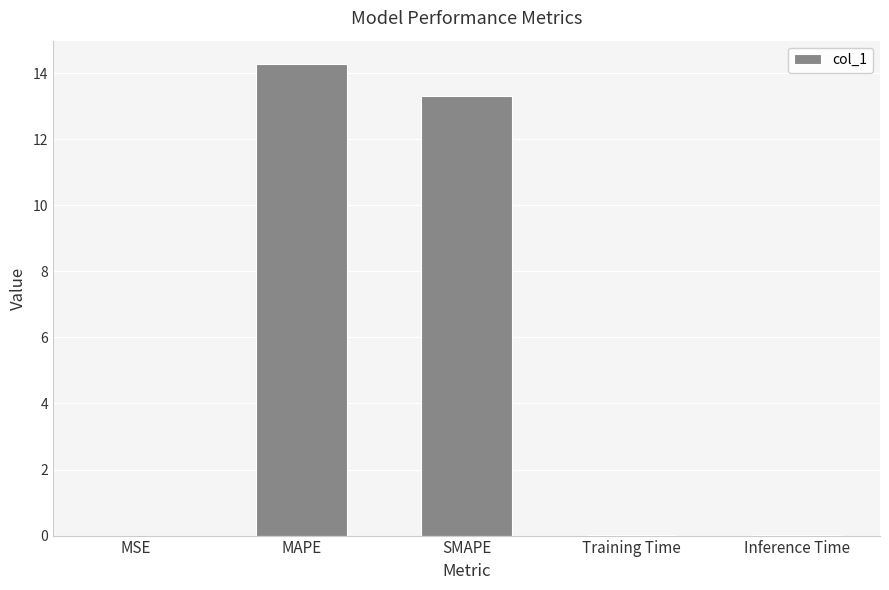

What is the sum of the values at MAPE and SMAPE?

27.6